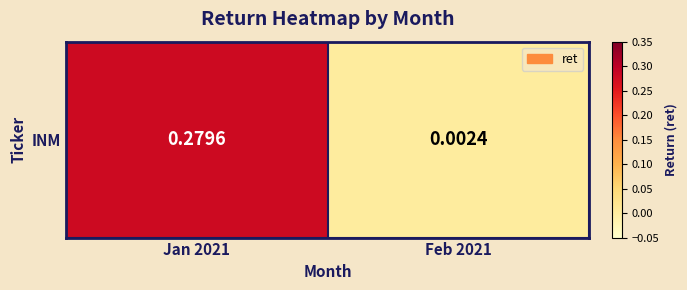

Reading right to left, extract all data points from this chart.

Feb 2021=0.0	Jan 2021=0.3